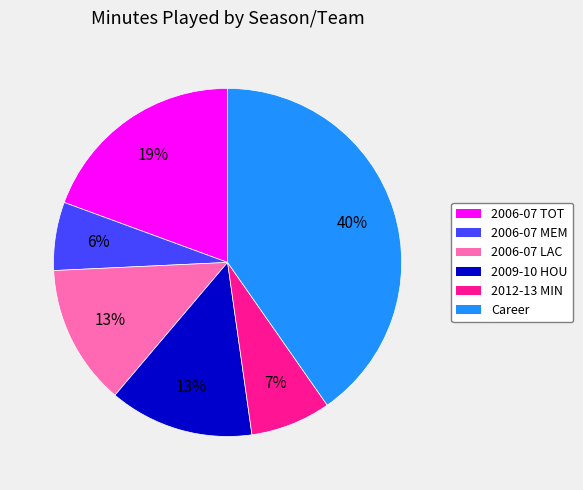

Do Career and 2006-07 LAC together represent more than half of the pie?

Yes